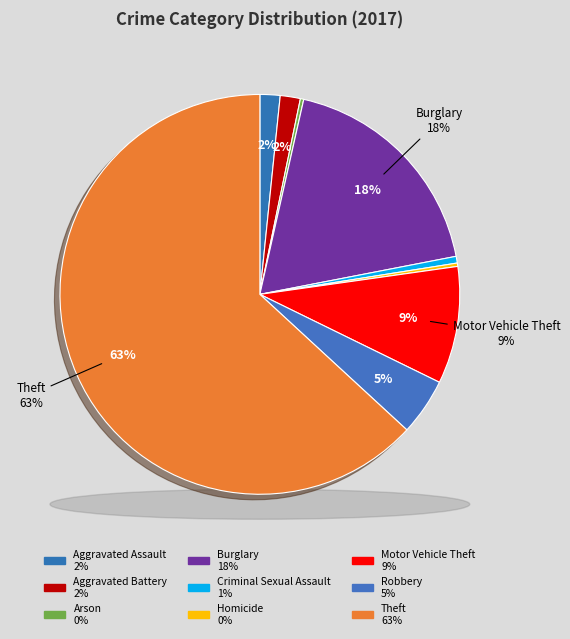

To the nearest percent, what portion does Robbery represent?

5%